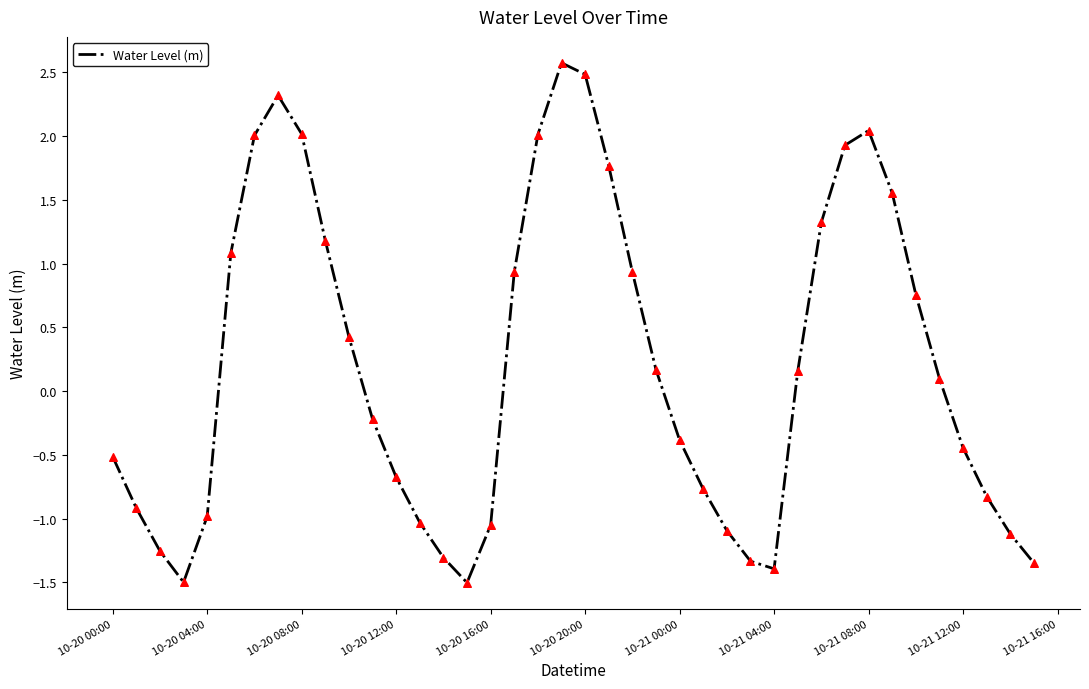

What is the difference between the maximum and minimum values?

4.1